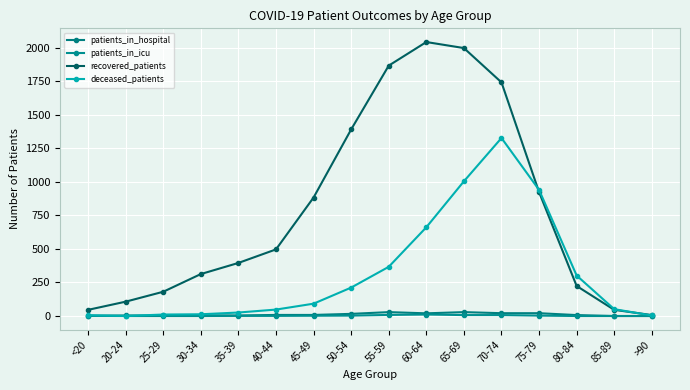

How many categories are shown in the chart?

16